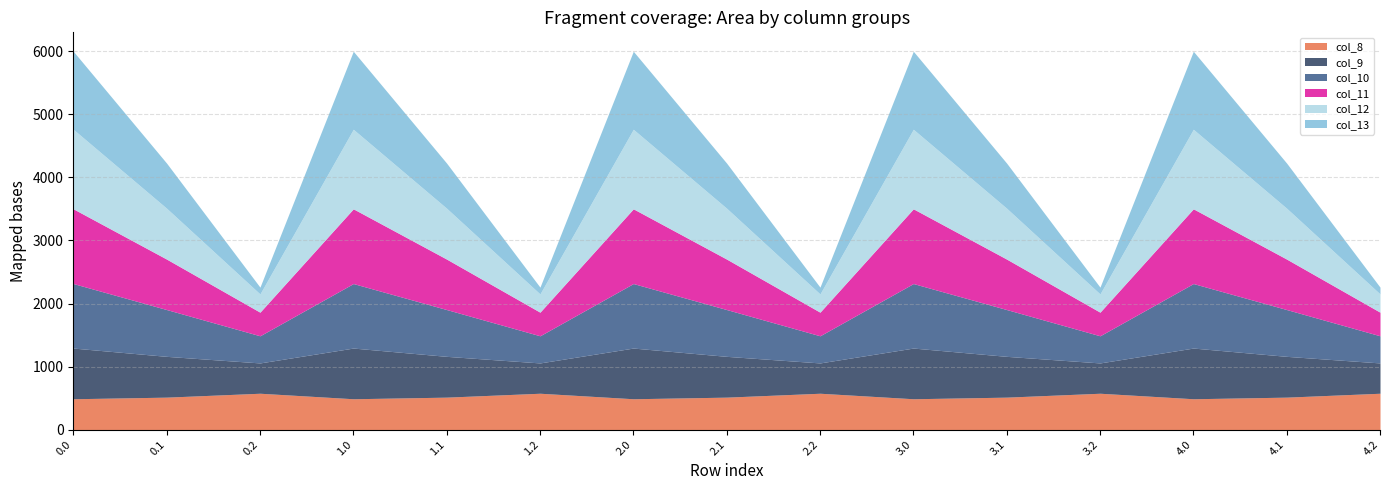

How many interior local valleys does the col_8 series have?

4